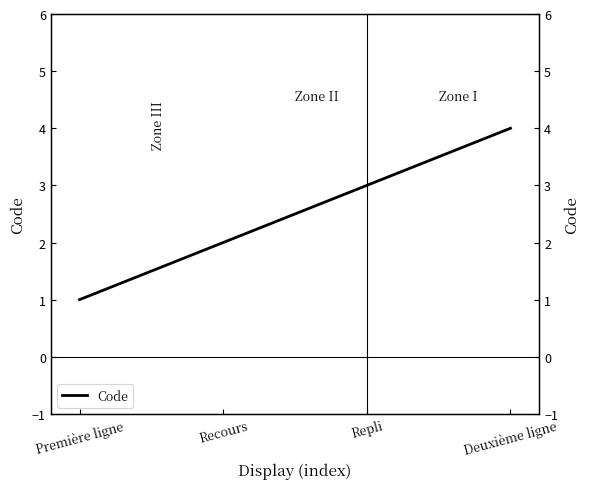

What is the value of the 1st point from the left?

1